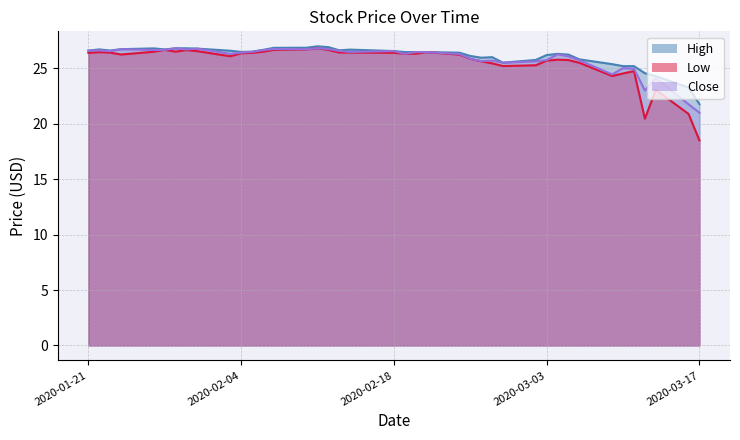

What is the sum of all High values?

1043.7